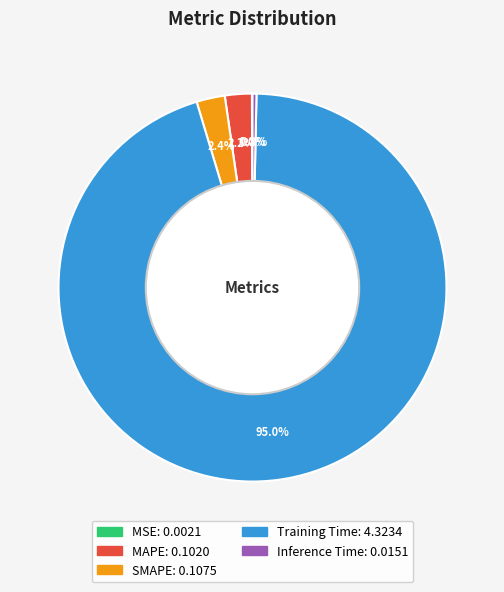

Which slice is the largest?

Training Time